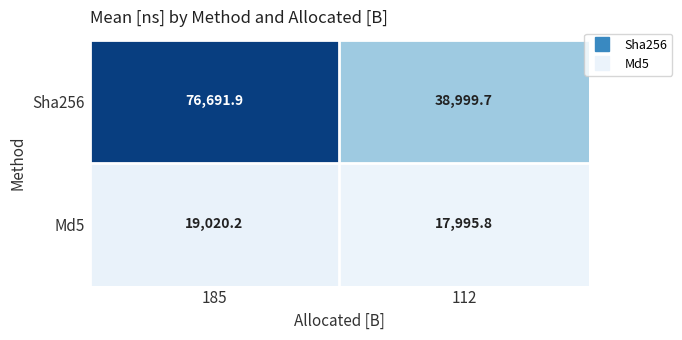

What is the average value of the Md5 series?

18508.0